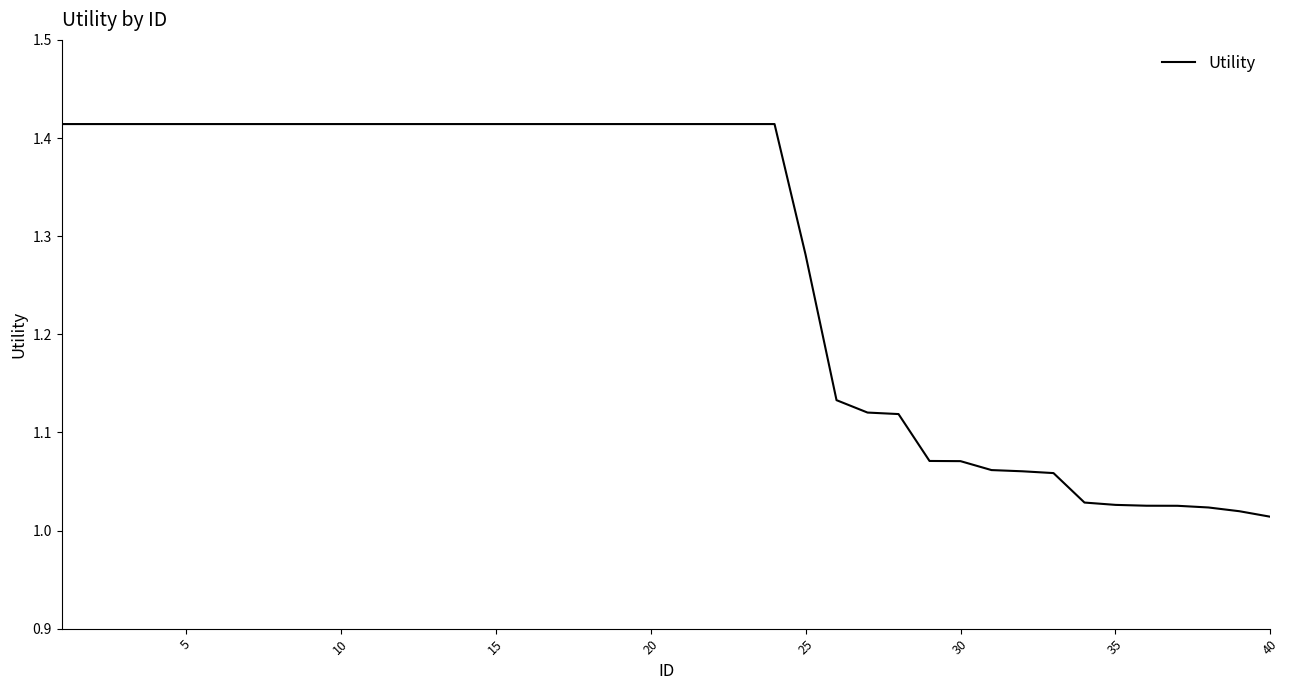

What is the difference between the maximum and minimum values?

0.4